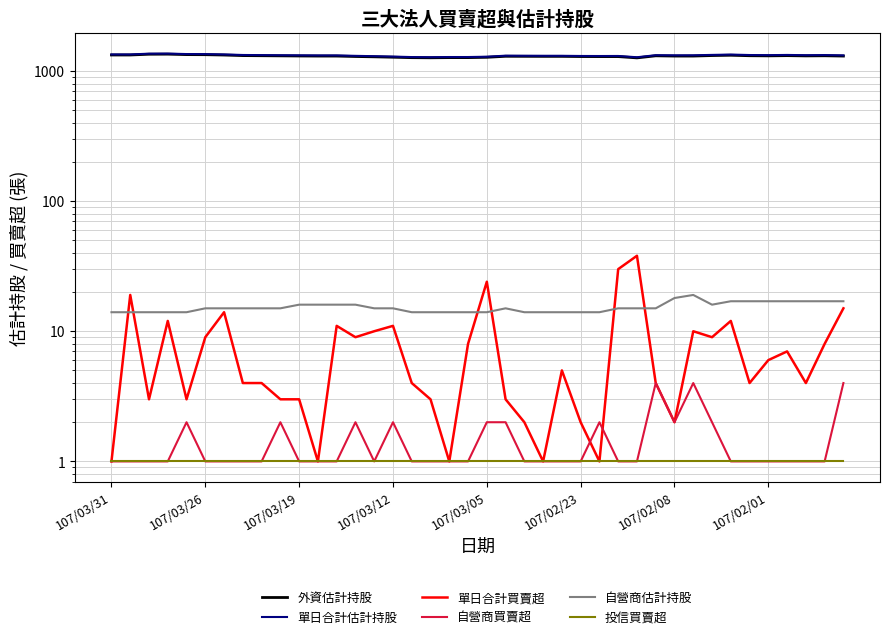

The value of 外資估計持股 at 32 is 2009. True or false?

False